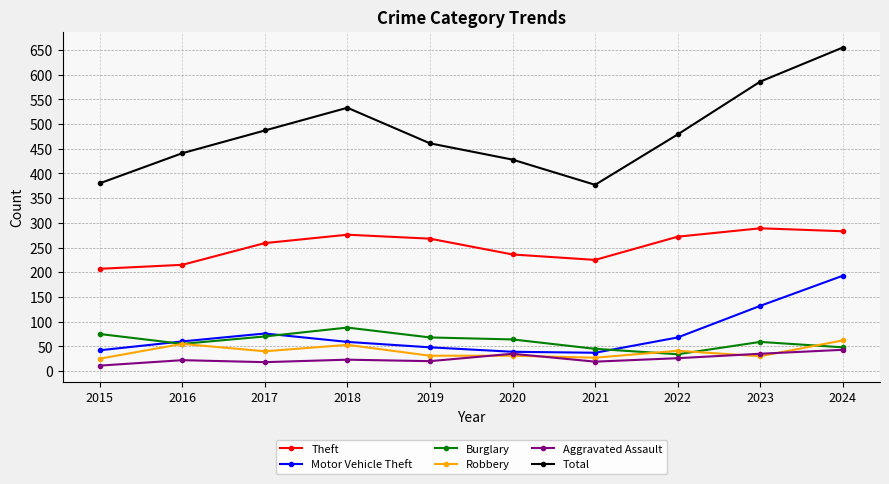

What is the spread (max minus min) of values at 2015?

369